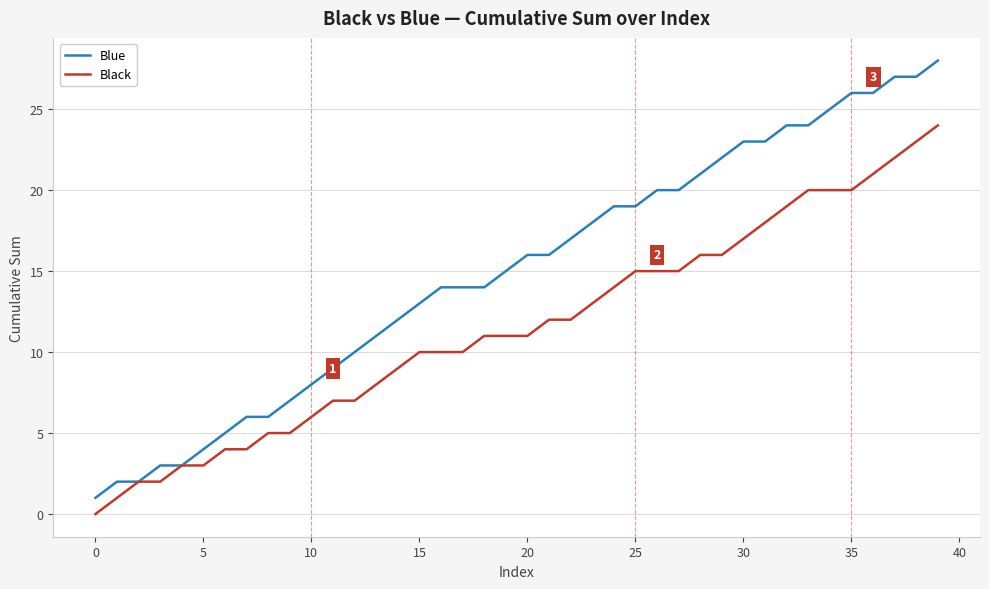

What is the maximum value for Blue?

28